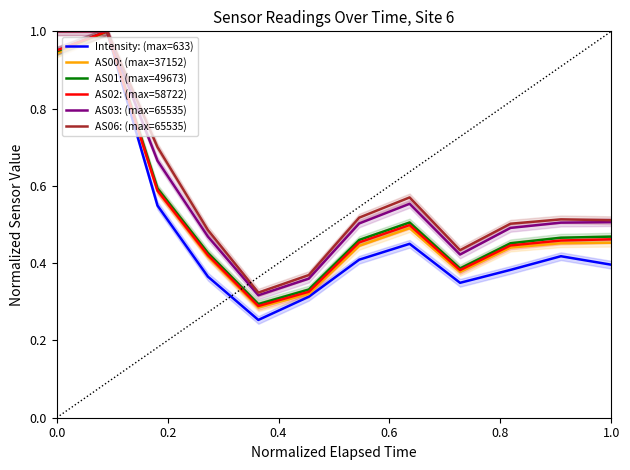

The AS01: (max=49673) series shows 0.2 at 1.0. True or false?

False